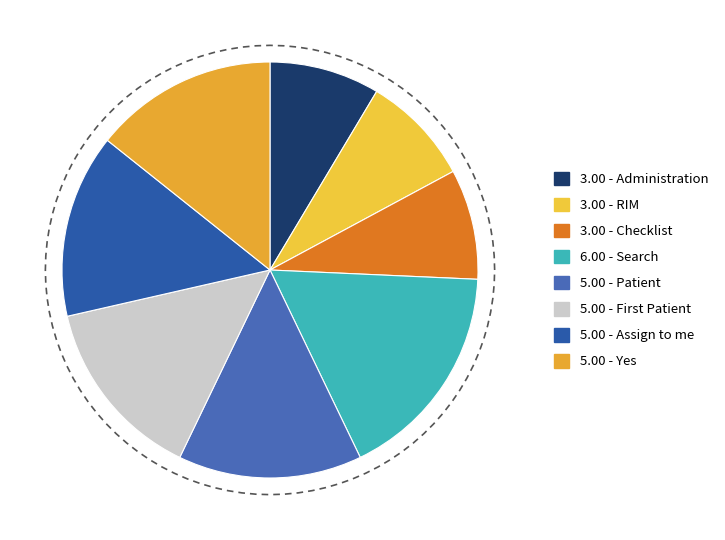

Combined, do Assign to me and RIM account for over 50%?

No